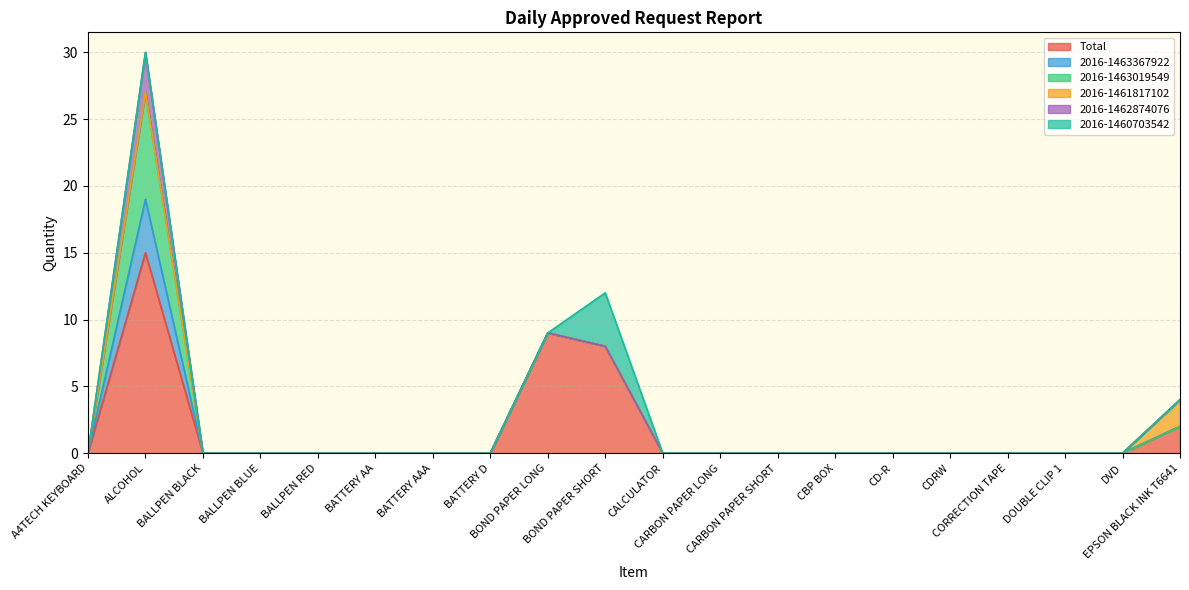

At how many categories does at least one series exceed 5?

3